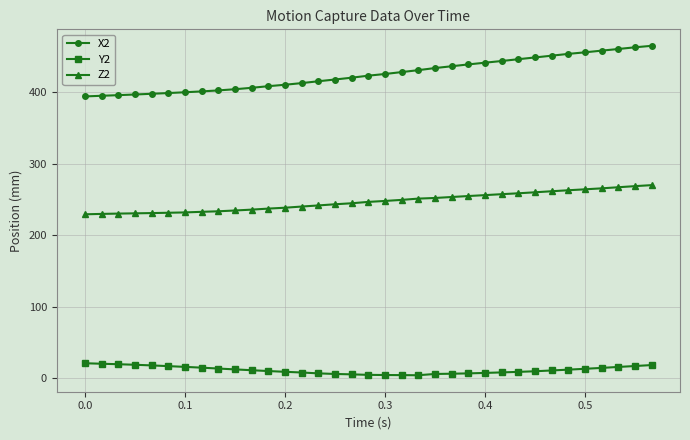

What is the value of the Z2 point at the 9th from the left?

233.6